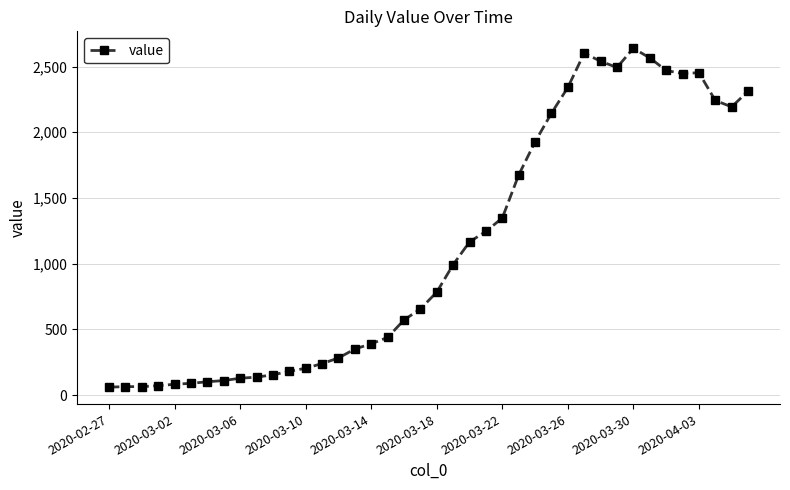

What is the difference between the second highest and second lowest values?

2537